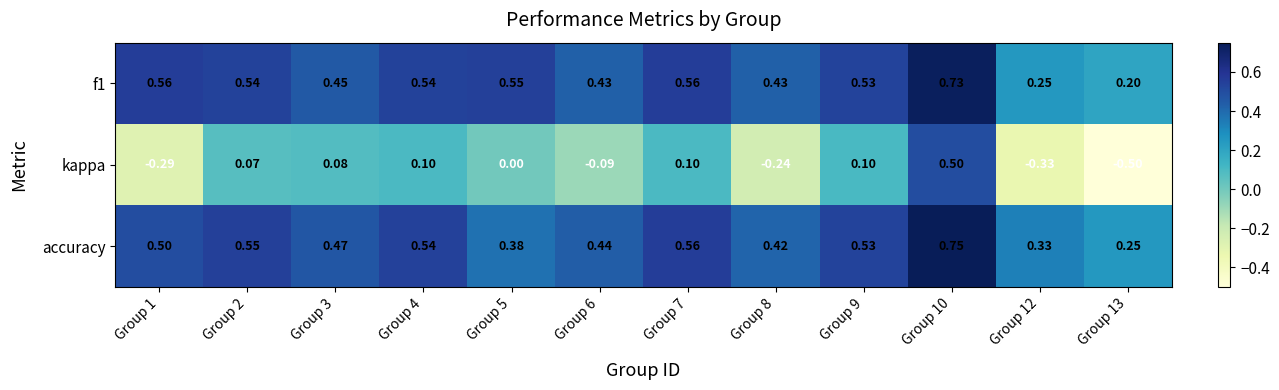

Which series has the largest range (max minus min)?

kappa